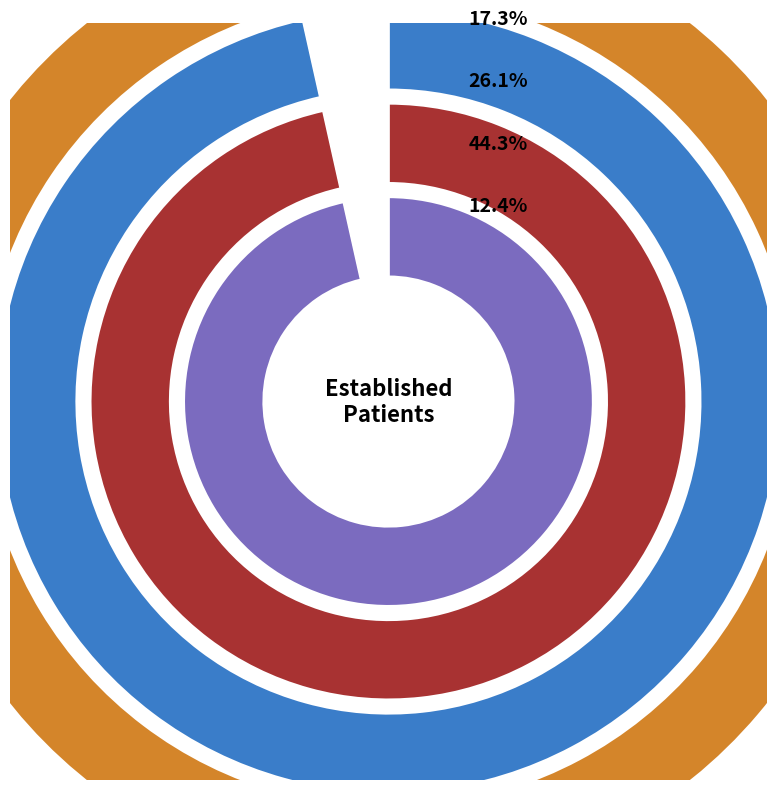

Between PAIN MEDICINE and OCCUPATIONAL THERAPY, which is larger?

OCCUPATIONAL THERAPY